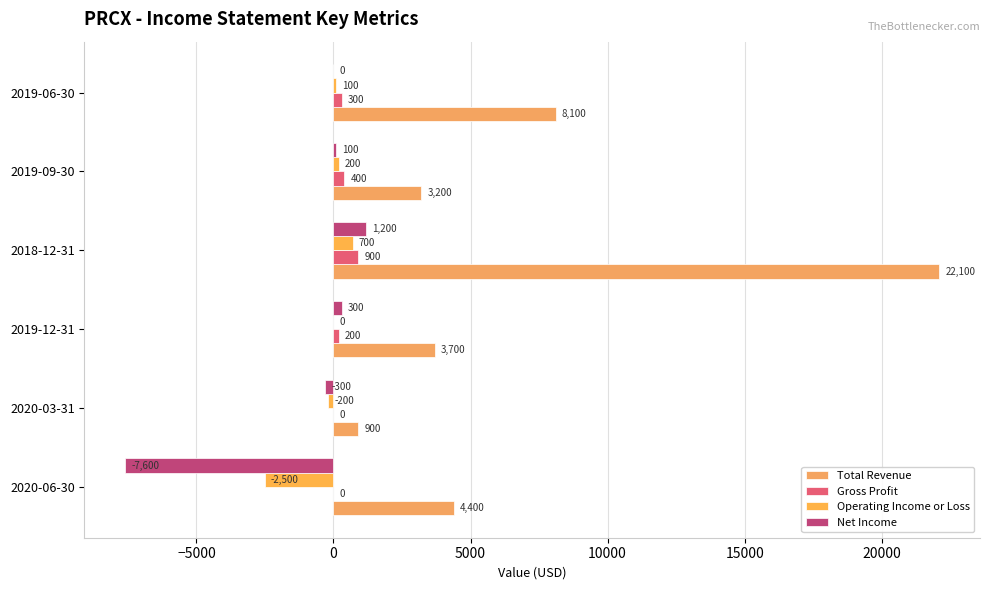

Count the number of data series in this chart.

4